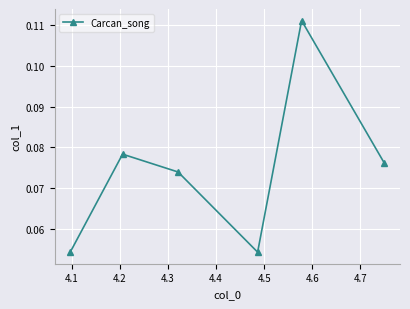

How many points are lower than both their immediate neighbors (excluding endpoints)?

1